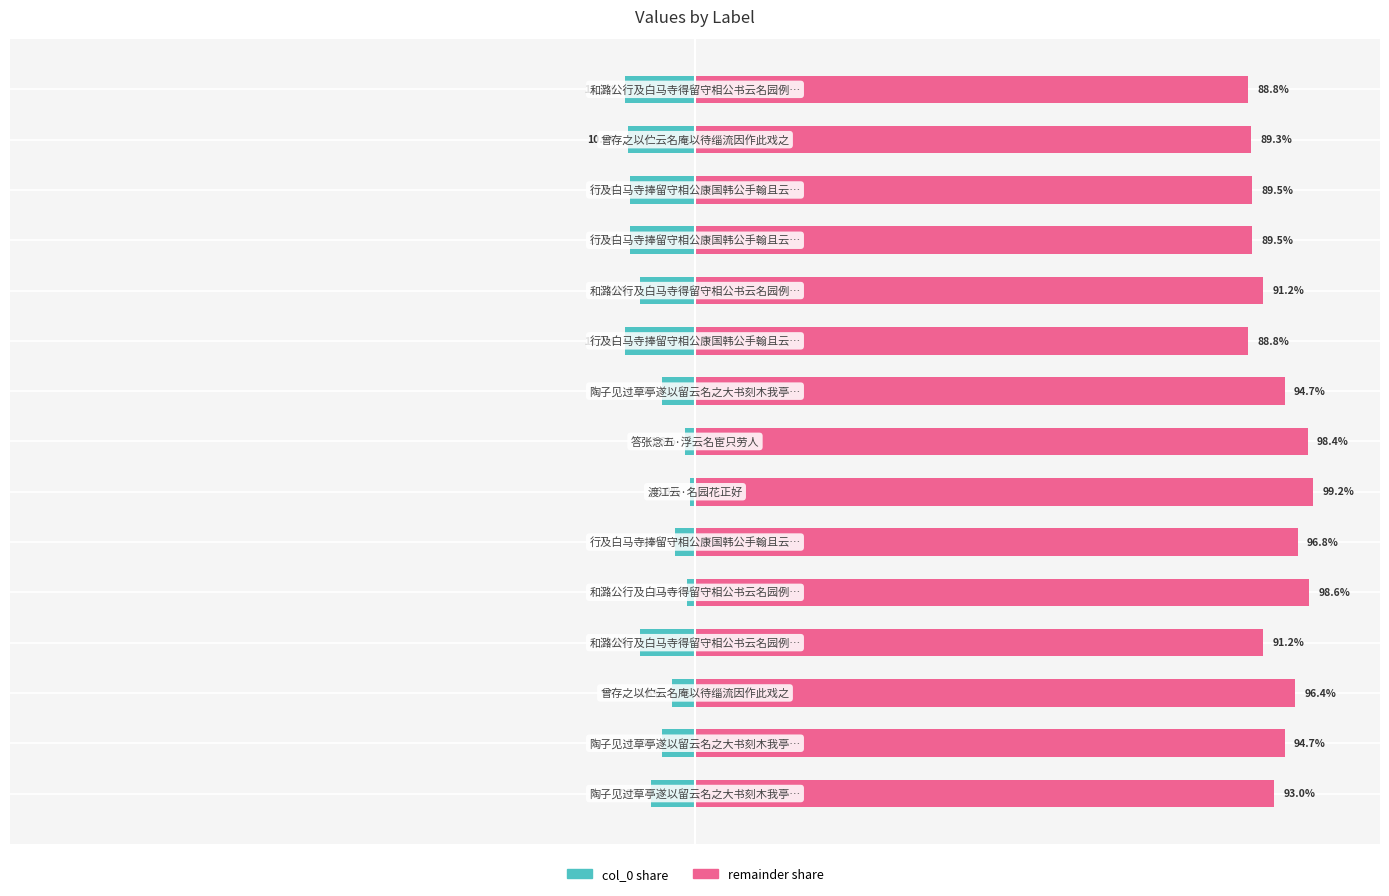

How many groups of bars are there?

15